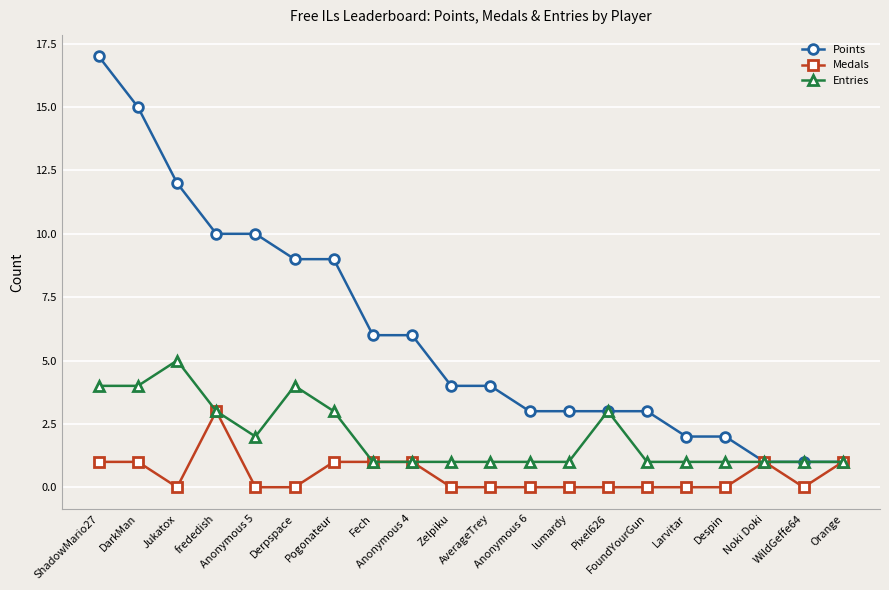

The value of Entries at Derpspace is 6. True or false?

False